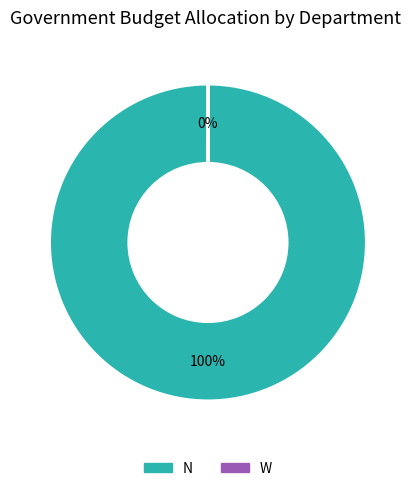

What is the majority slice?

N